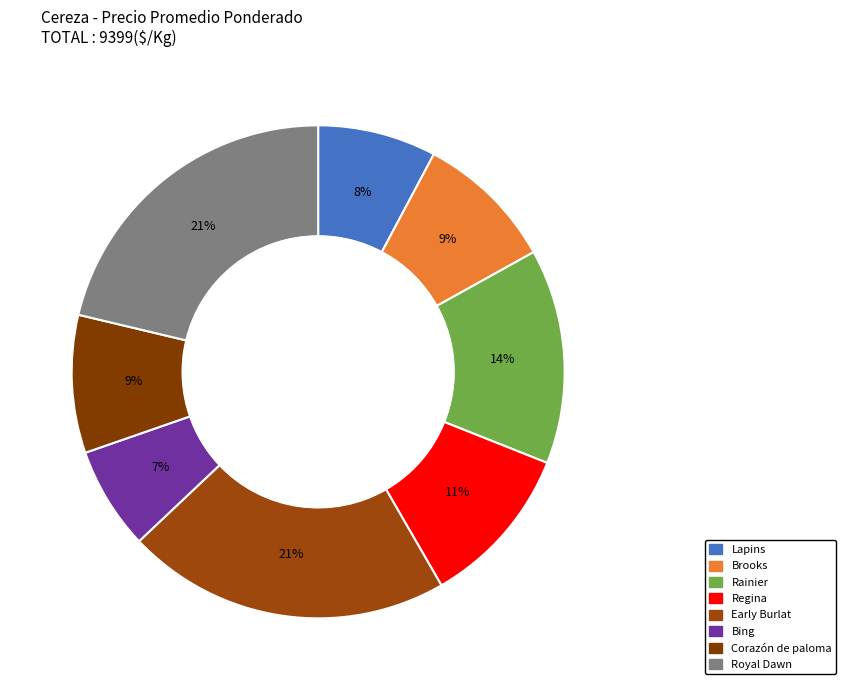

To the nearest percent, what is the average slice percentage?

12%